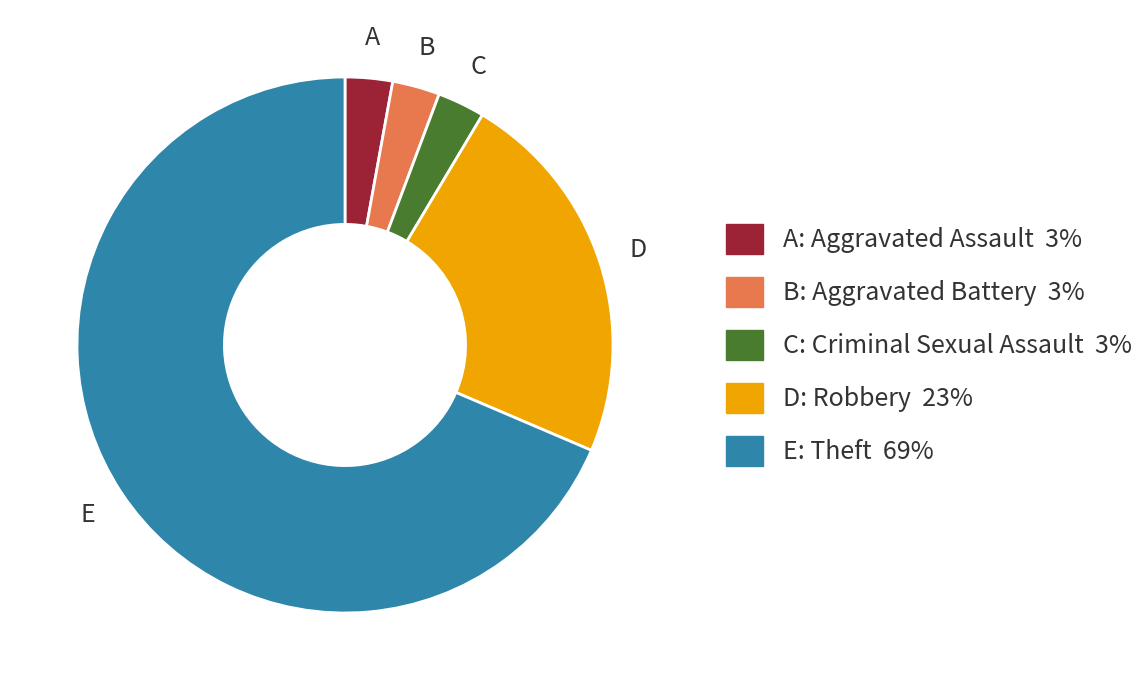

Does any single category account for the majority?

Yes